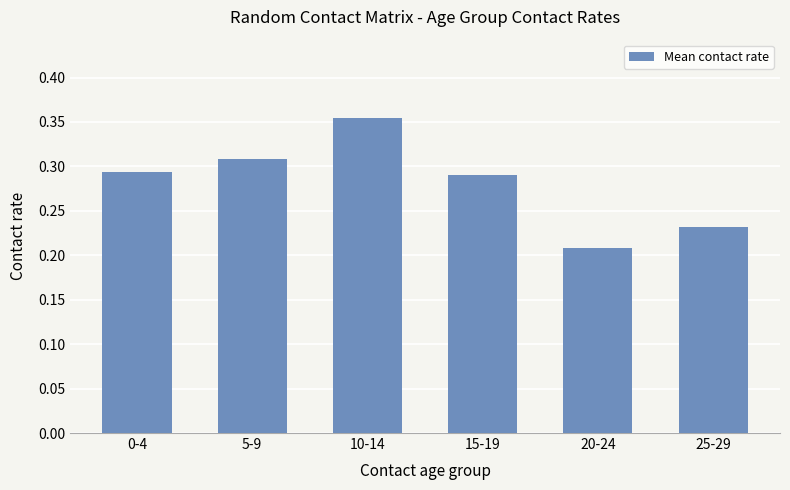

Count the values in the range 0 to 1.

6